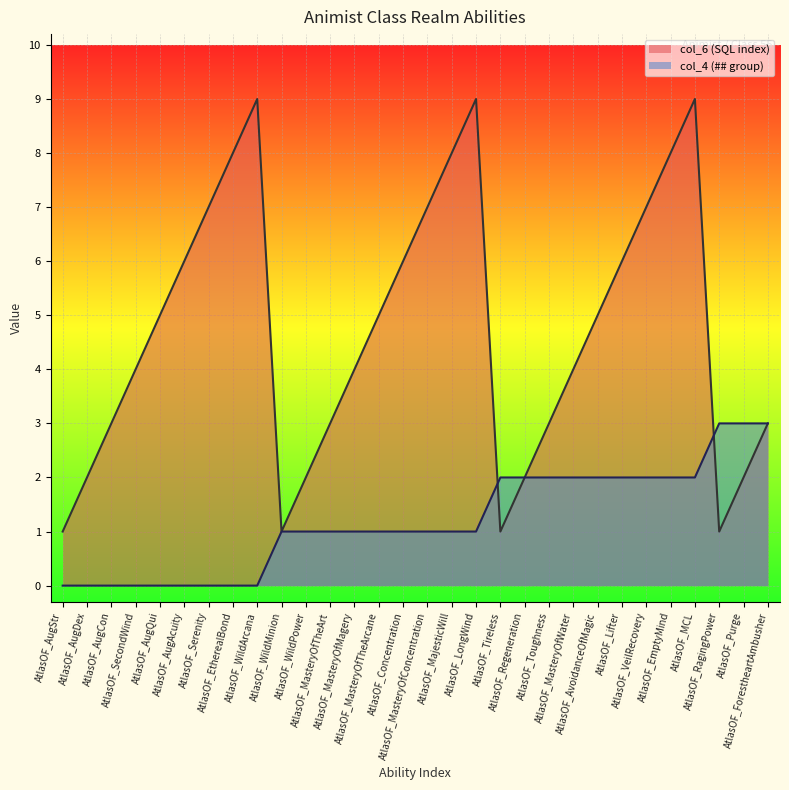

What is the average value of the col_4 (## group) series?

1